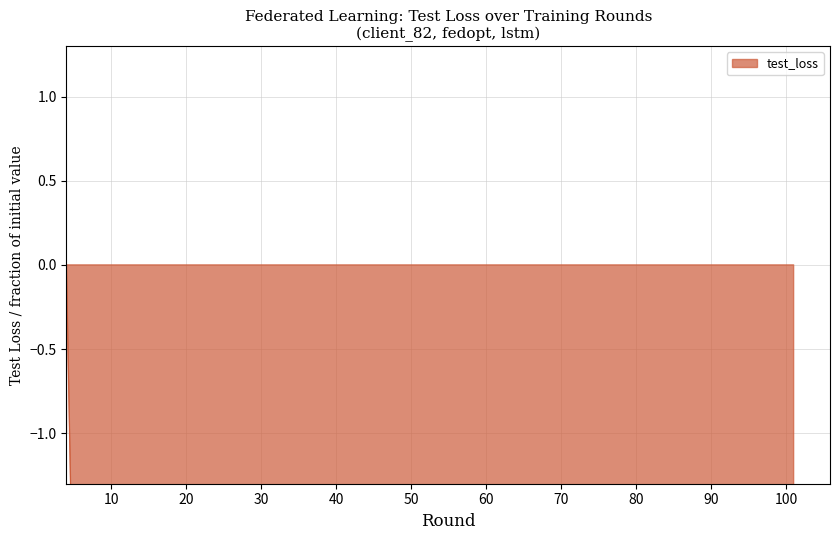

How many data points are less than -13?

33